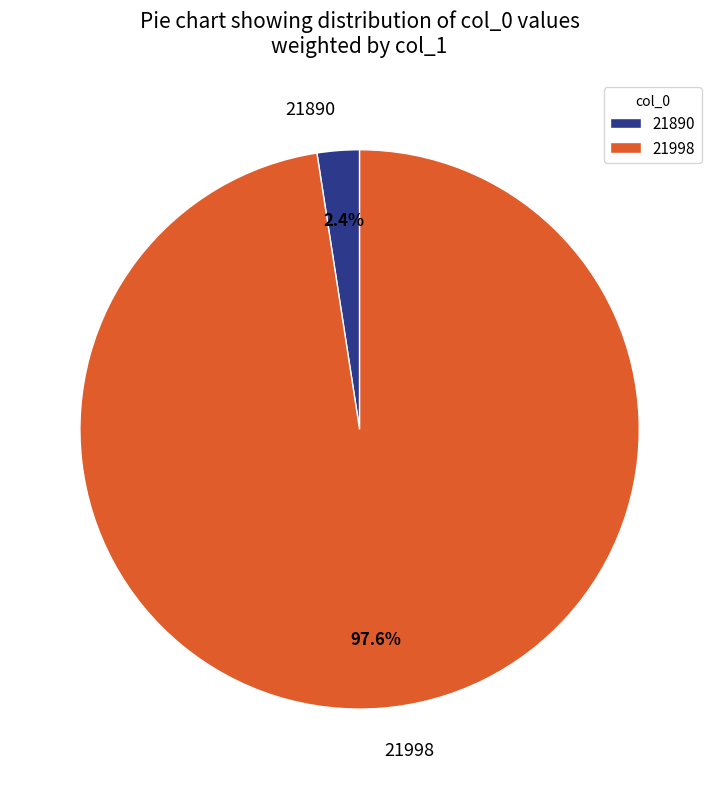

True or false: 21890 accounts for 2% of the total.

True